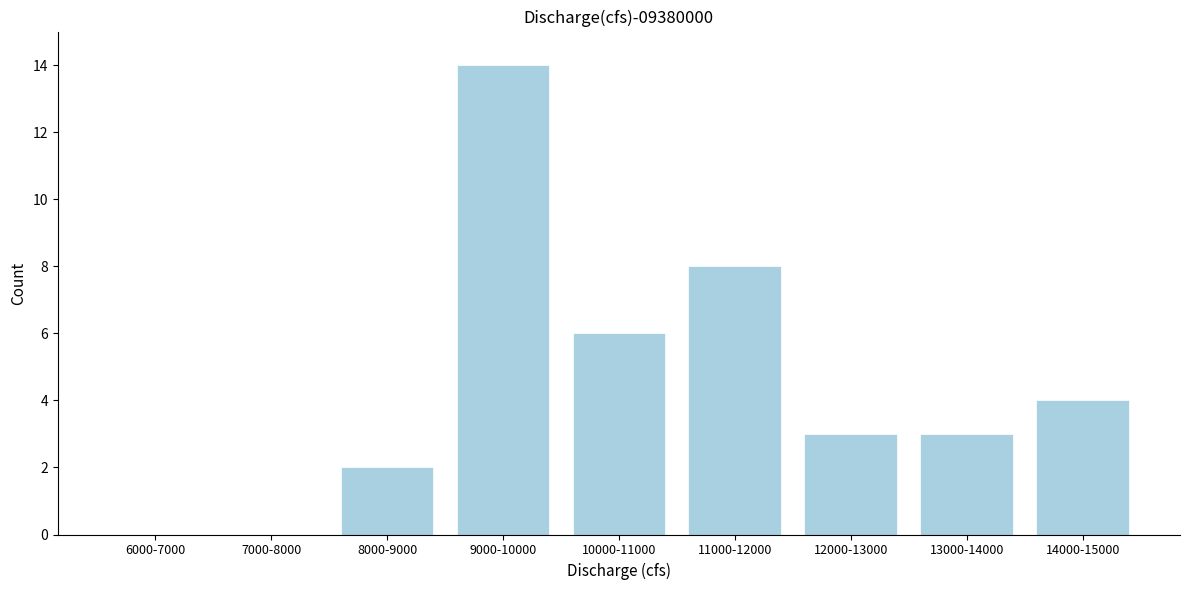

Reading left to right, what are all the values shown in this chart?

6000-7000=0	7000-8000=0	8000-9000=2	9000-10000=14	10000-11000=6	11000-12000=8	12000-13000=3	13000-14000=3	14000-15000=4